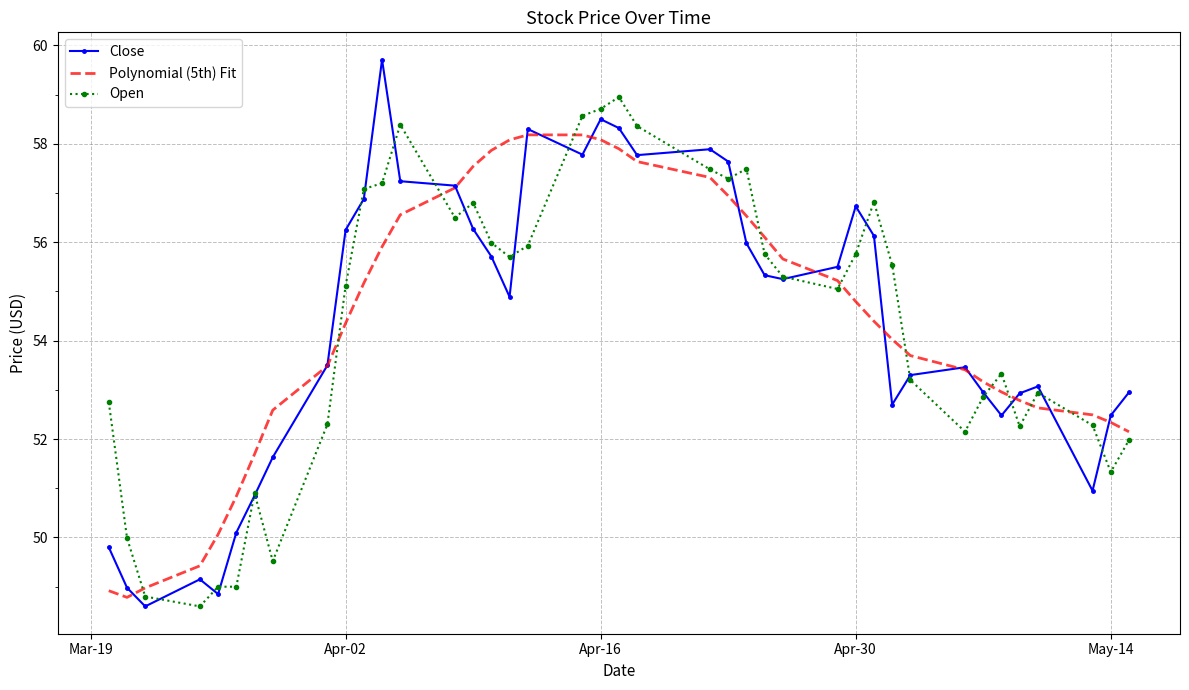

True or false: Open and Polynomial (5th) Fit intersect in this chart.

True